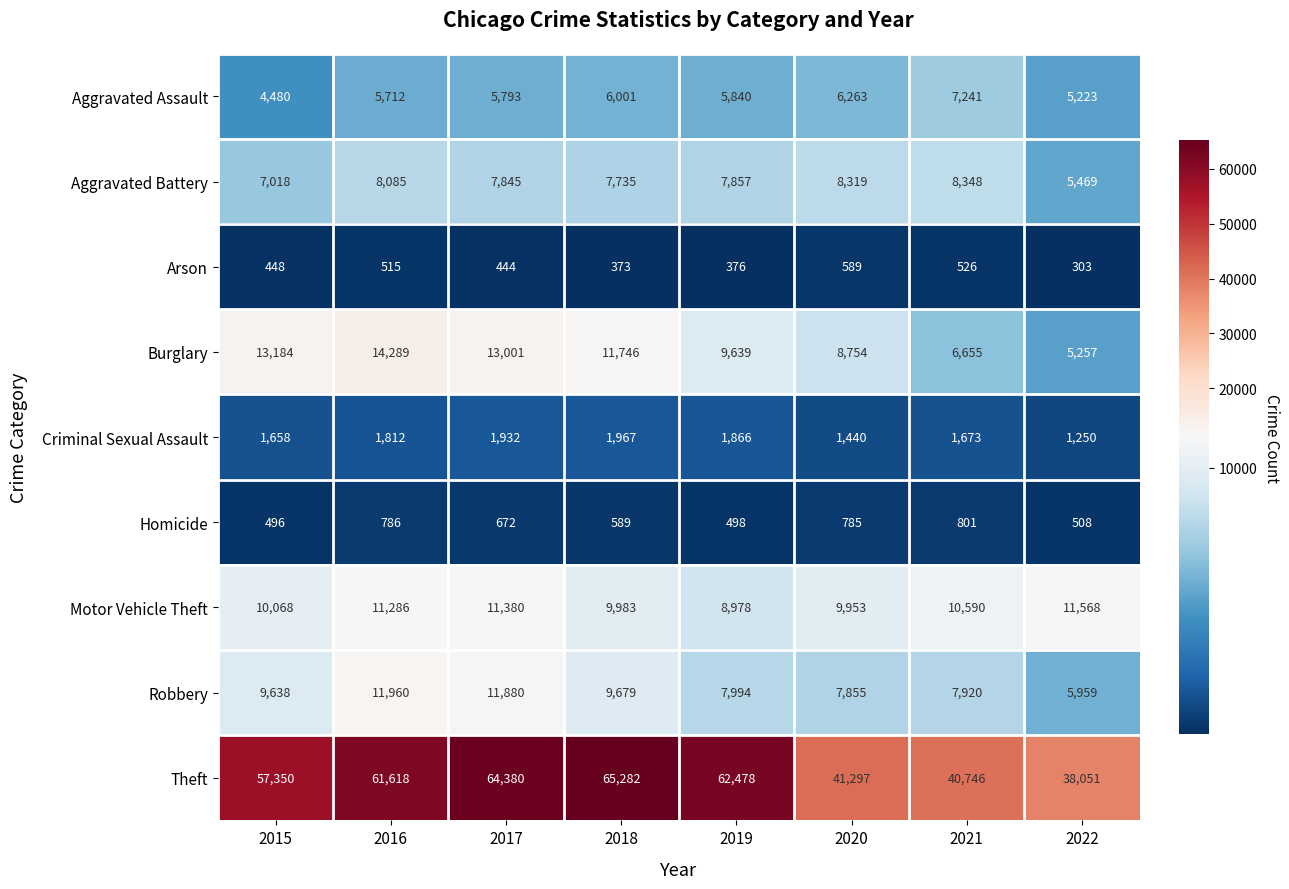

What is the sum of the Burglary values at 2018 and 2017?

24747